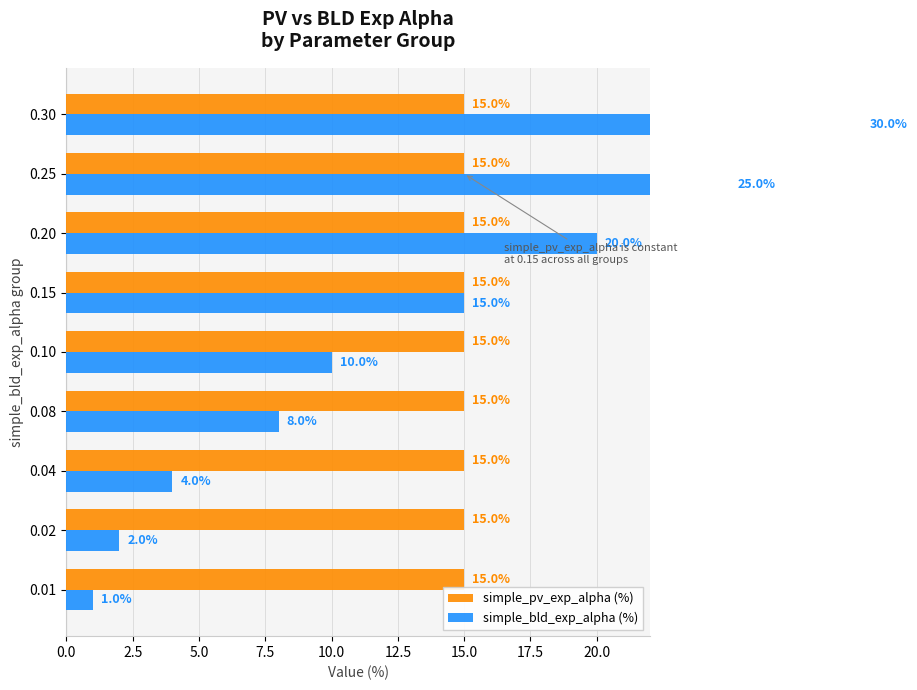

Does the chart contain any negative values?

No